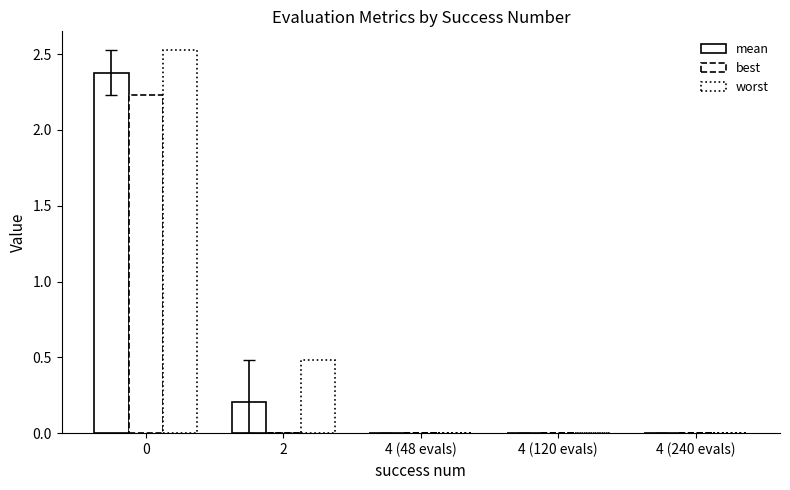

What is the difference between the mean values at 4 (120 evals) and 2?

0.2